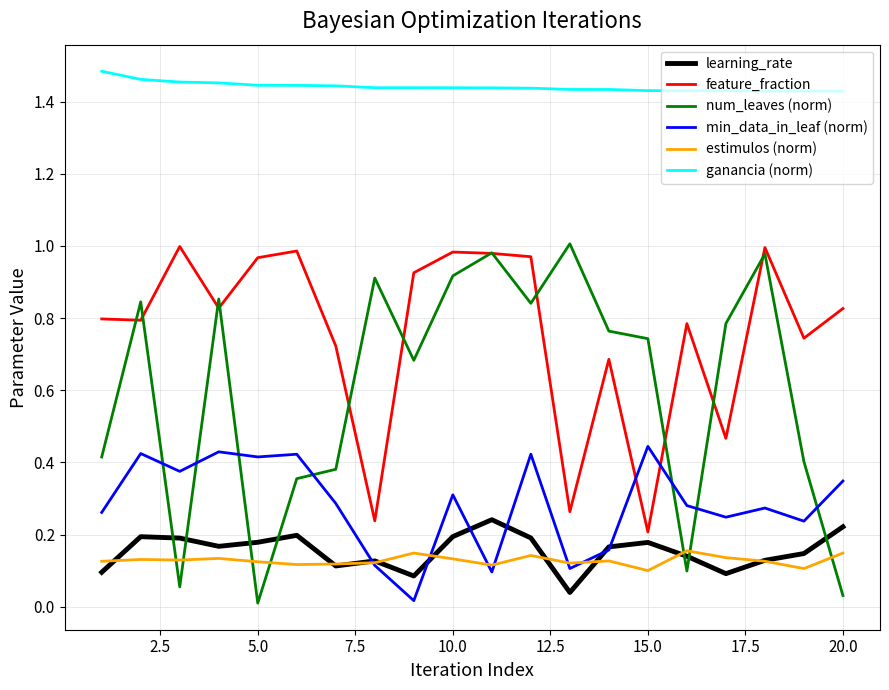

Which series has the largest total across all categories?

ganancia (norm)